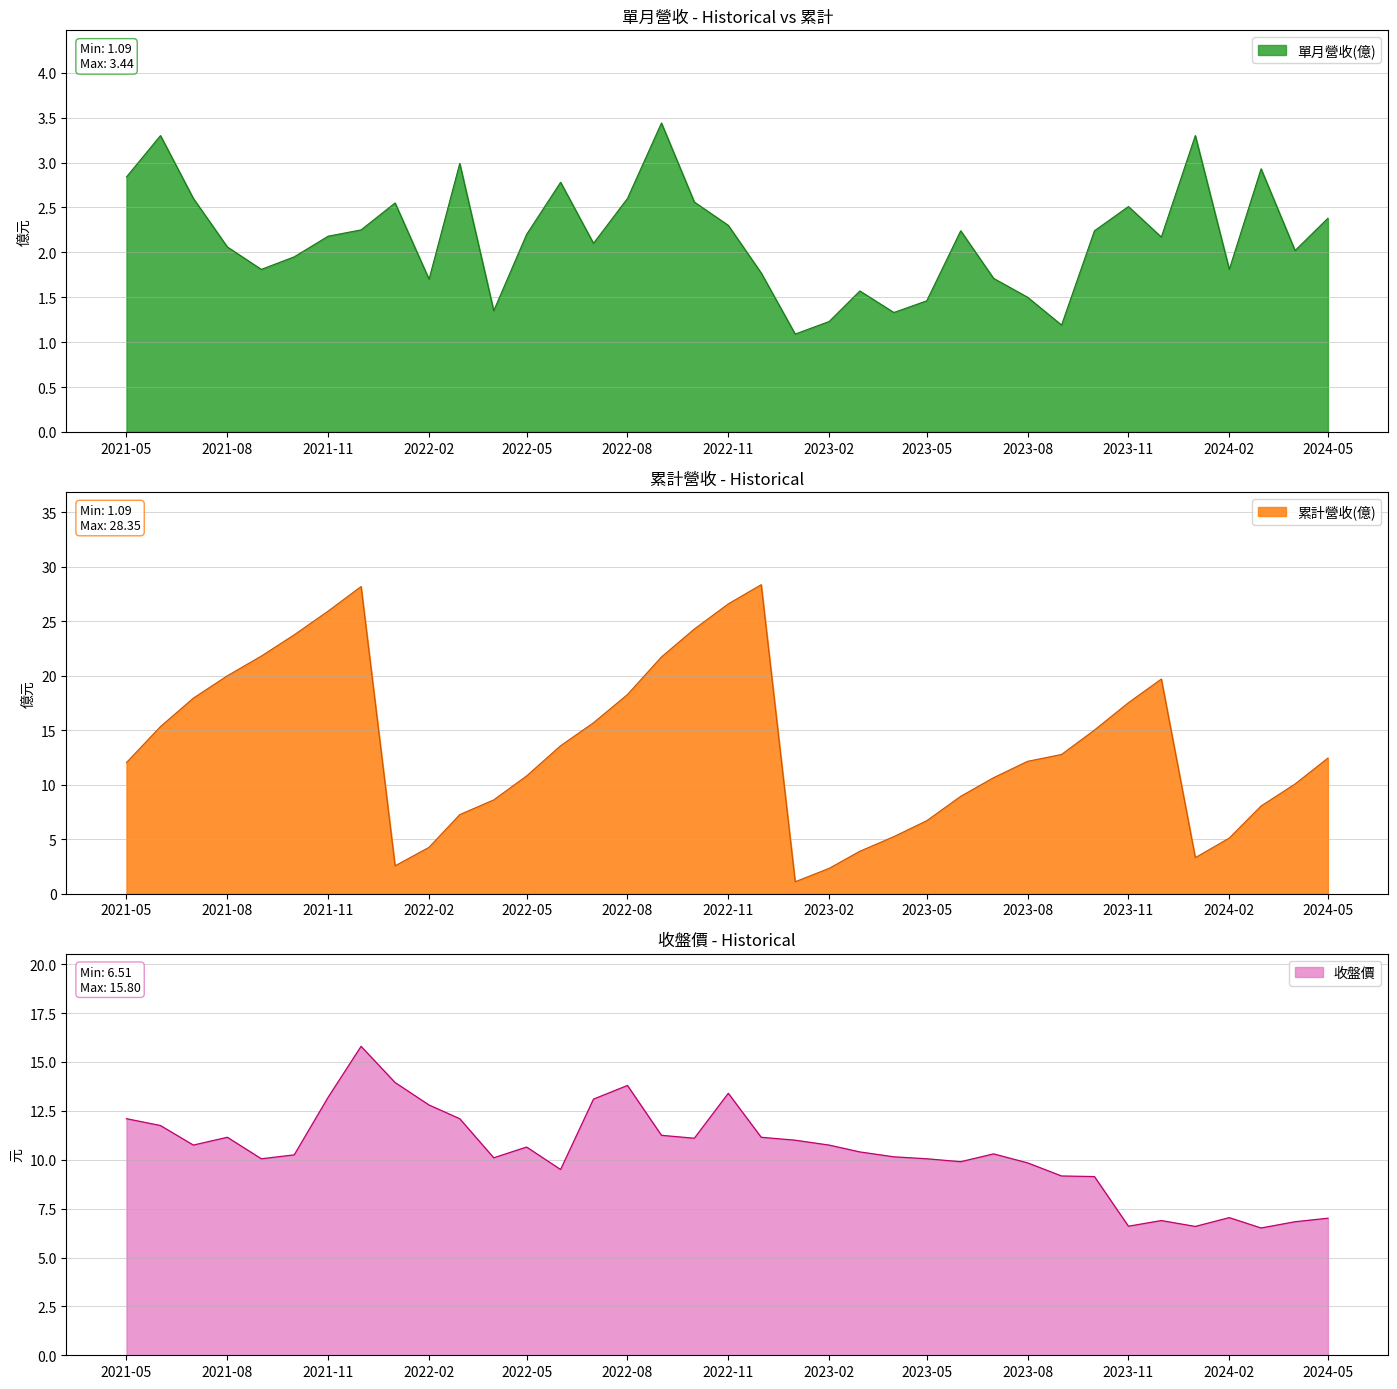

What is the average value of the 單月營收(億) series?

2.2